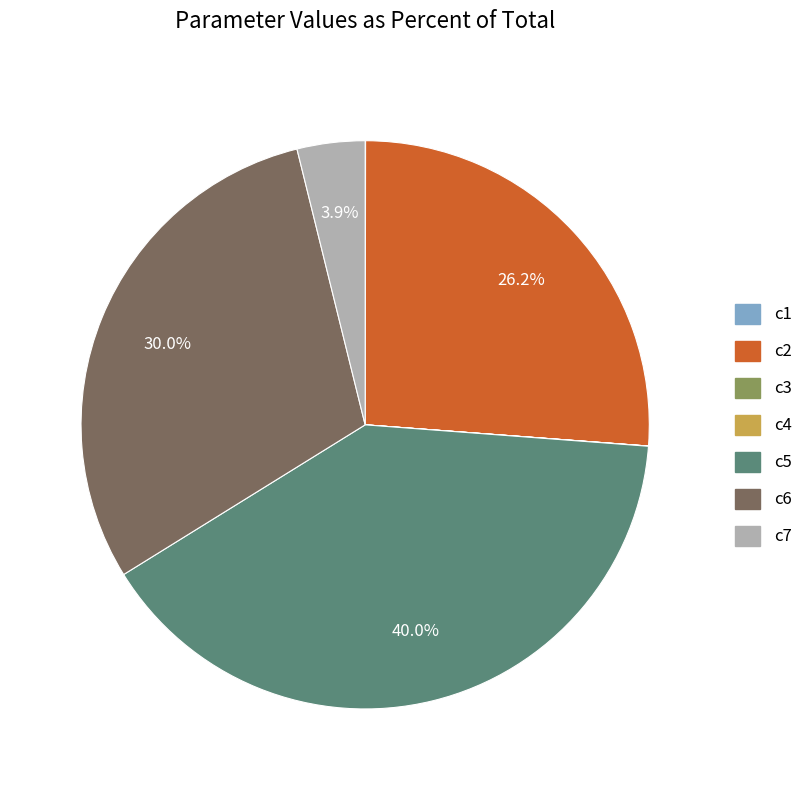

Do c7 and c2 together represent more than half of the pie?

No